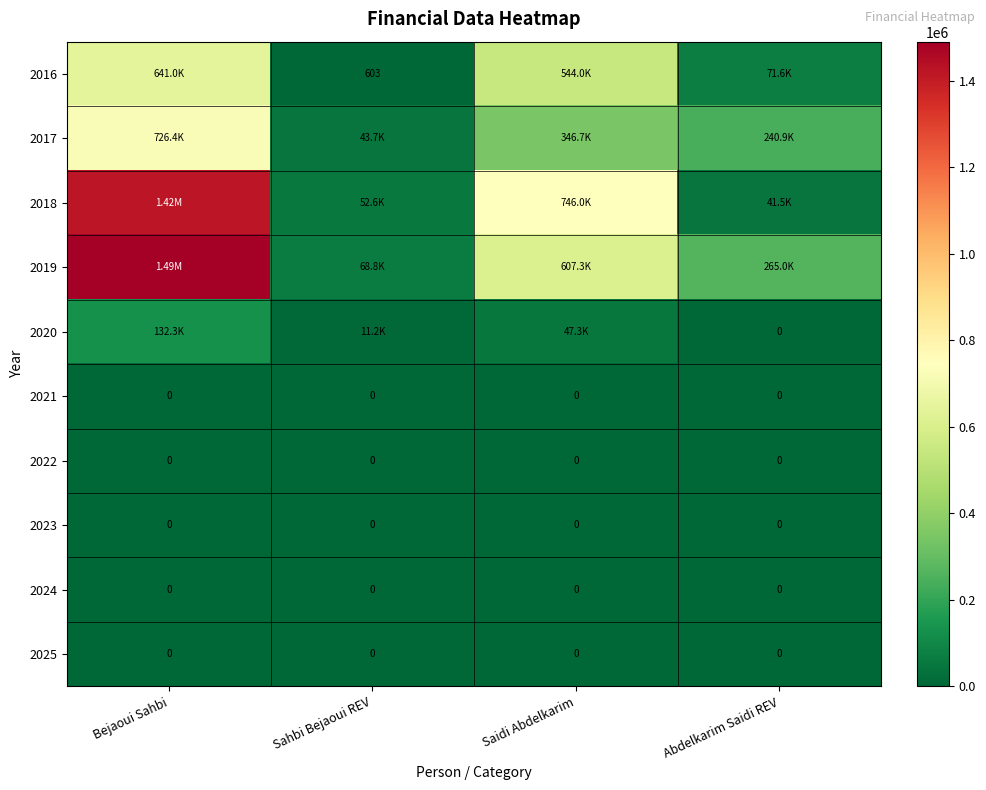

Which series has the largest range (max minus min)?

2019